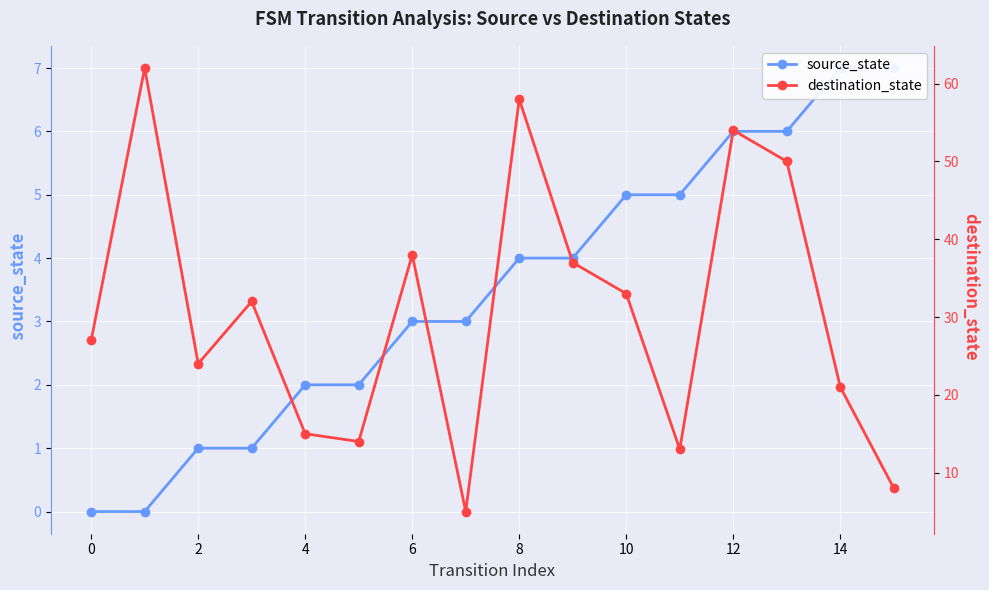

At how many categories does at least one series exceed 30?

8